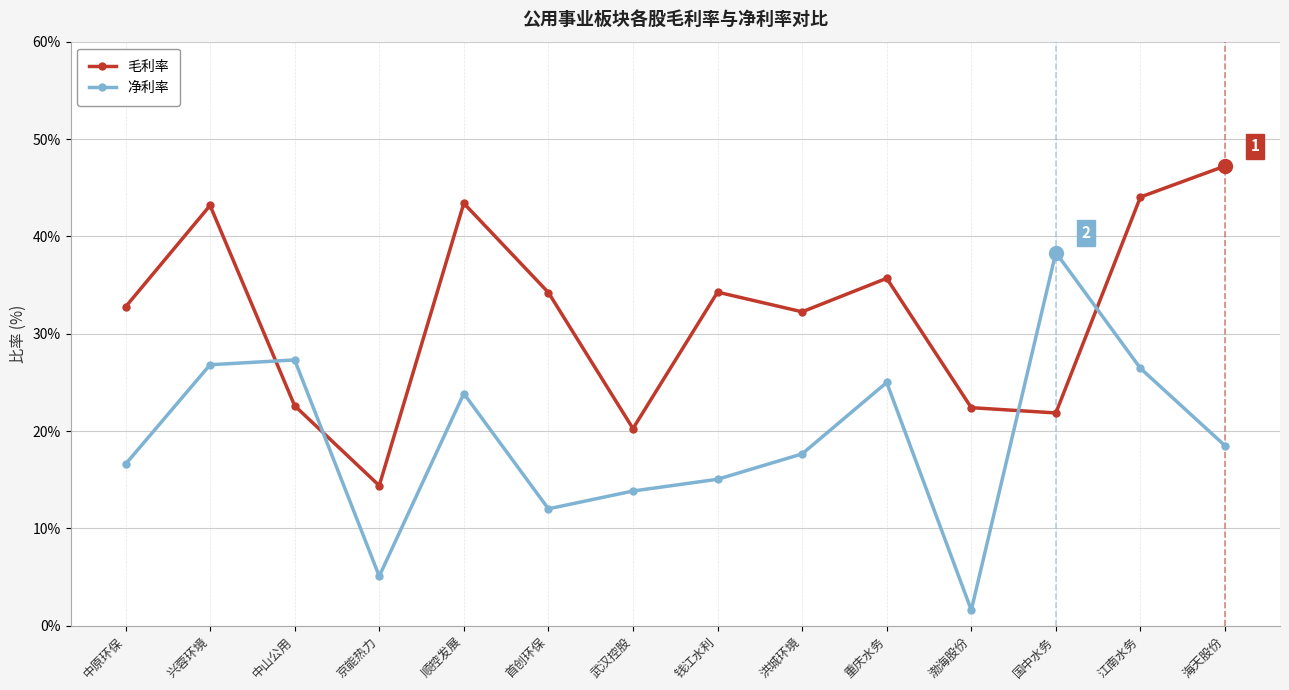

At which category does 毛利率 reach its first local valley?

京能热力